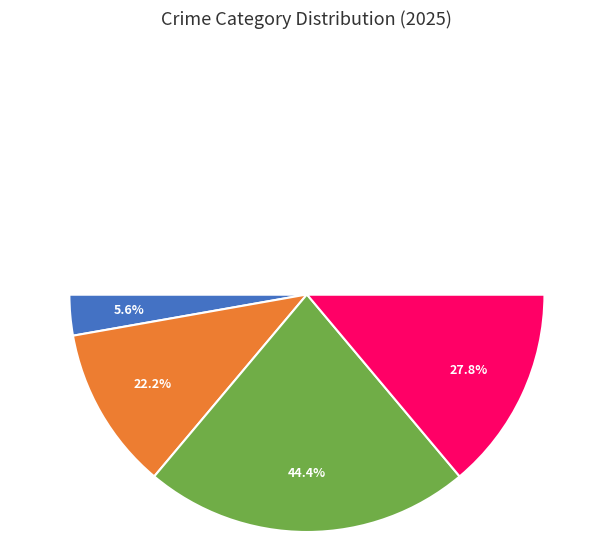

The Robbery slice represents 44% of the pie. True or false?

True